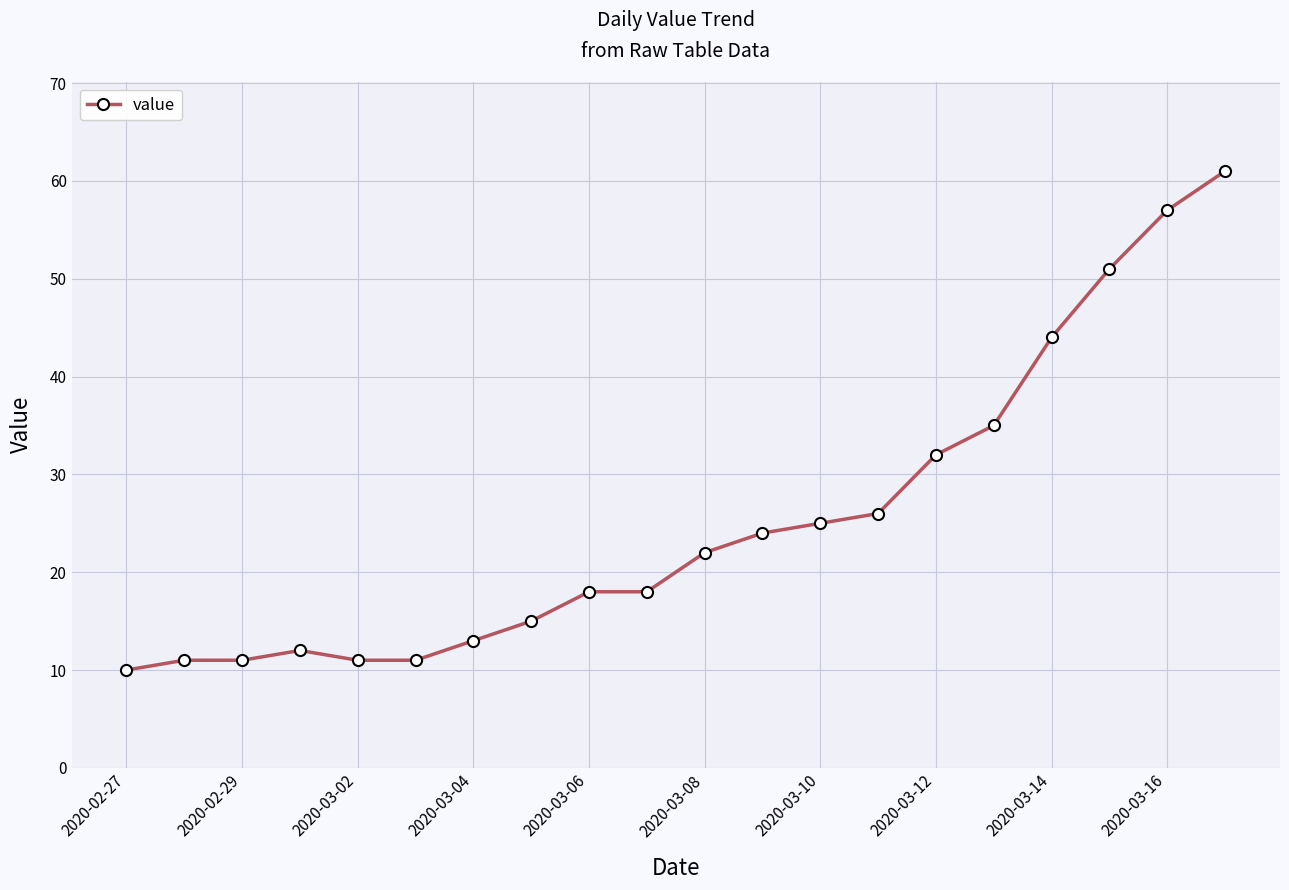

What is the sum of all values?

507